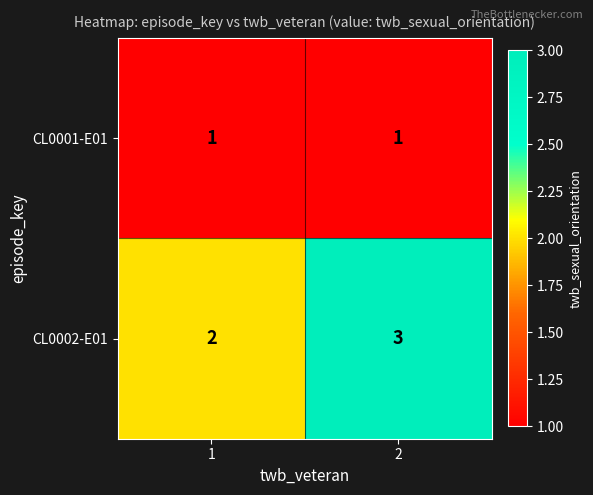

Rank the series by their average value, from lowest to highest.

CL0001-E01, CL0002-E01